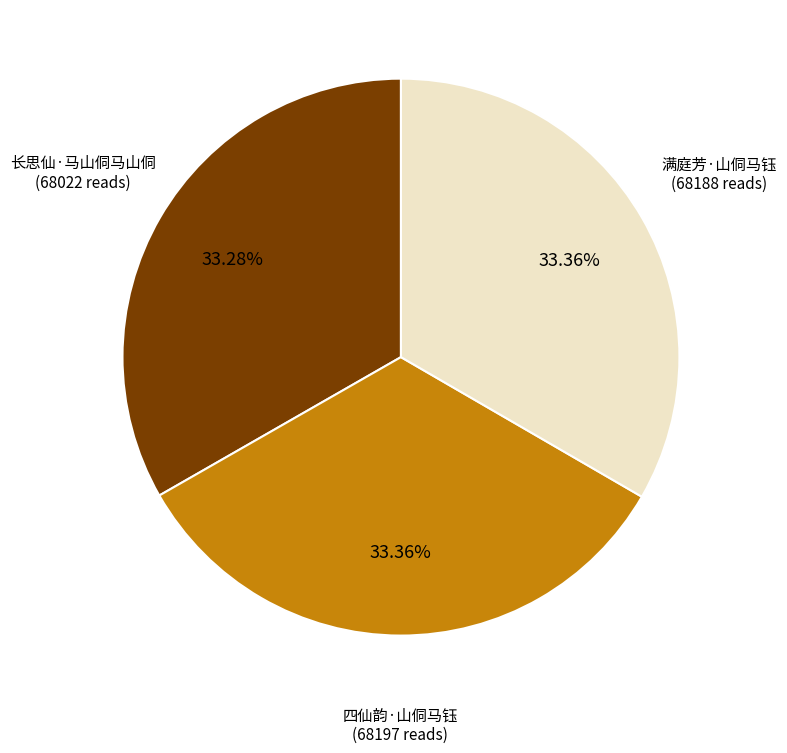

Is there any slice that represents more than half of the pie?

No